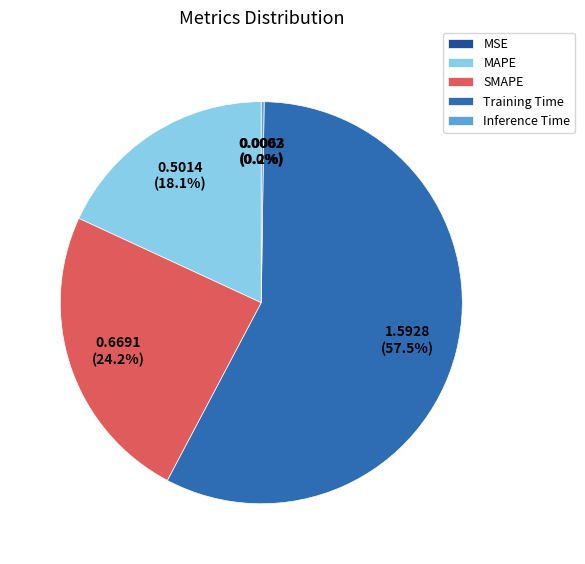

What percentage is NOT represented by Training Time?

42.5%